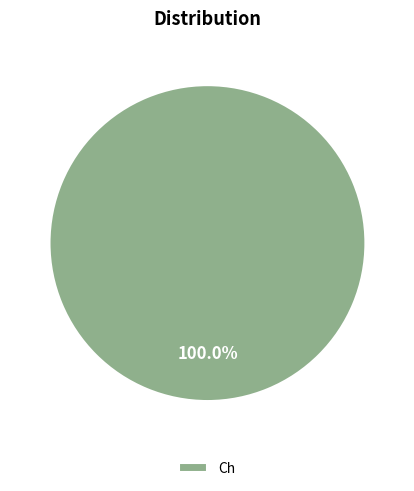

Rank the categories by value from highest to lowest.

Ch